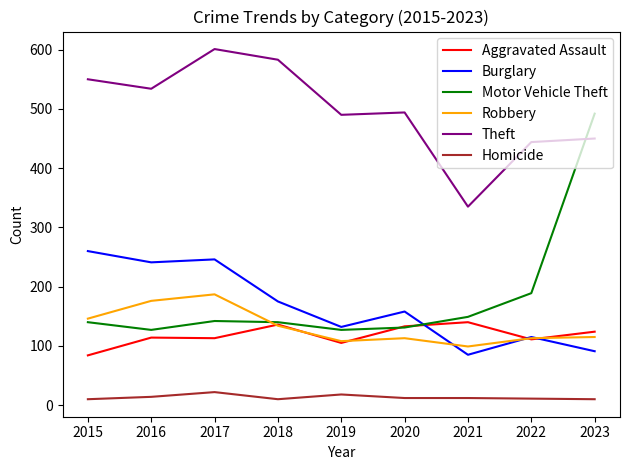

Rank the series by their maximum value, from highest to lowest.

Theft, Motor Vehicle Theft, Burglary, Robbery, Aggravated Assault, Homicide